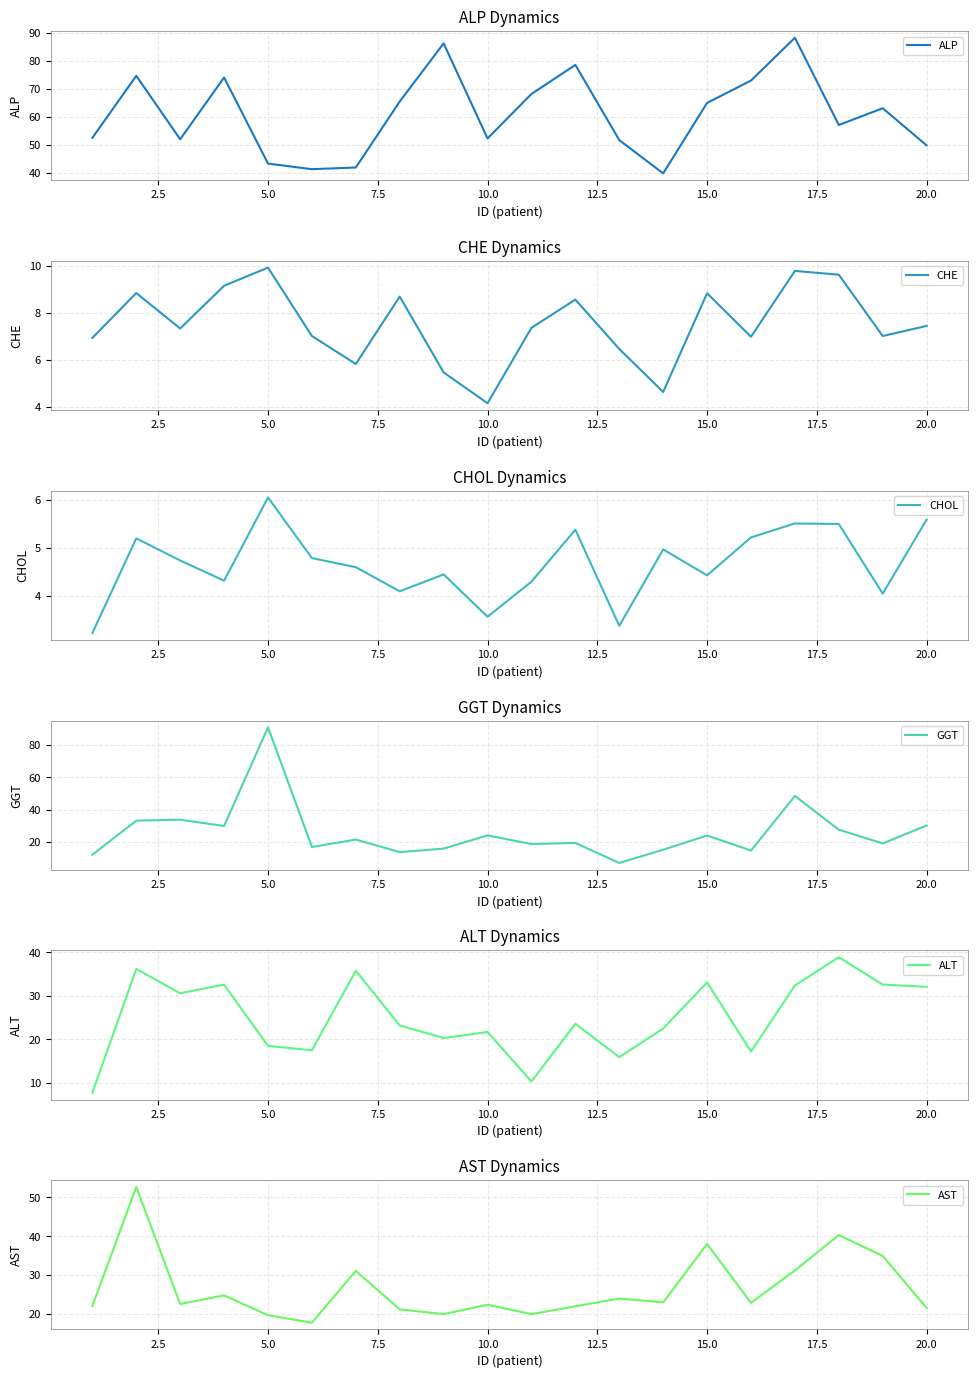

What is the maximum value for ALP?

88.3